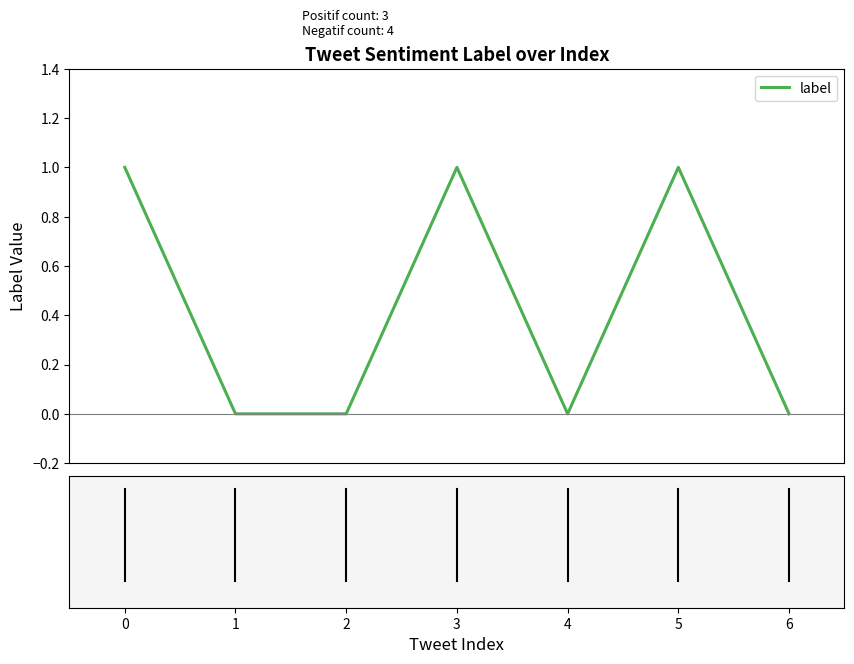

What is the sum of all values?

3